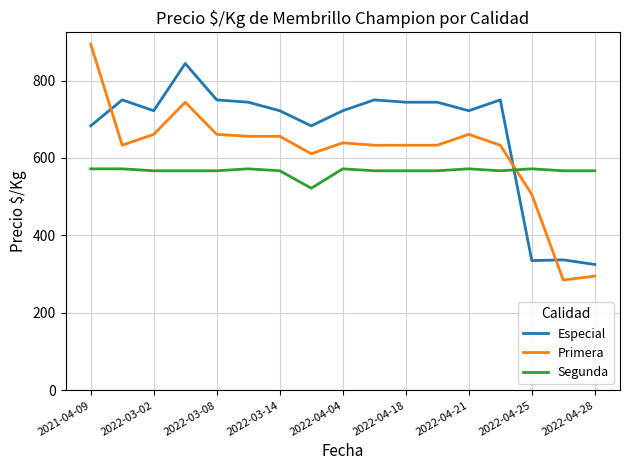

True or false: Primera has more than 2 interior local peaks.

True